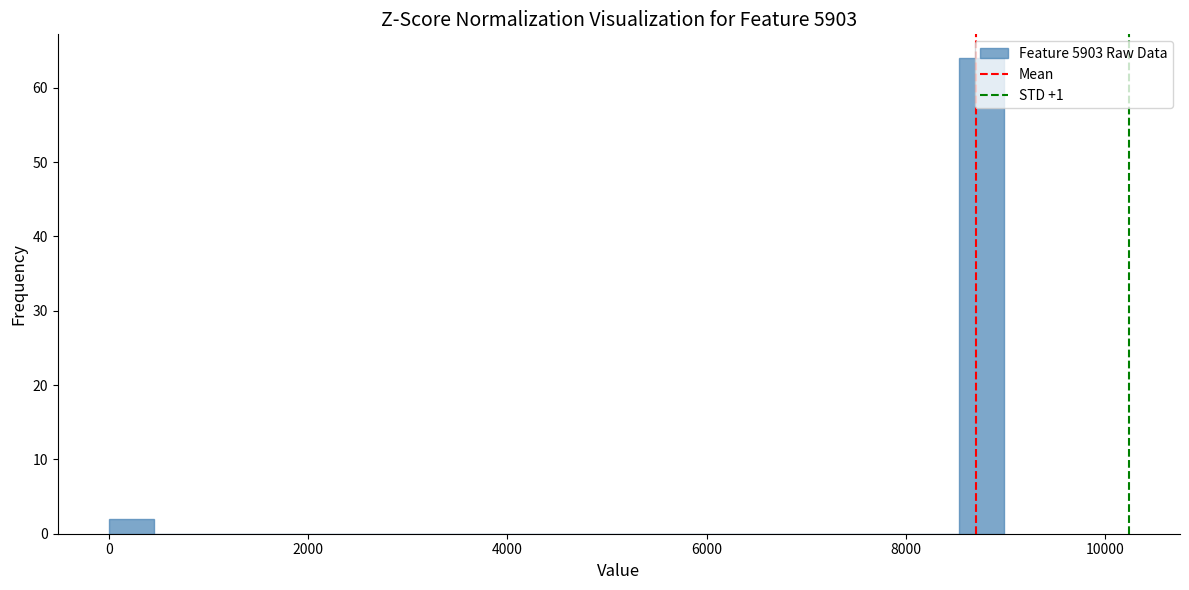

Around what value on the x-axis is the tallest bar? Give the approximate position of its centre, as read against the axis.

8800